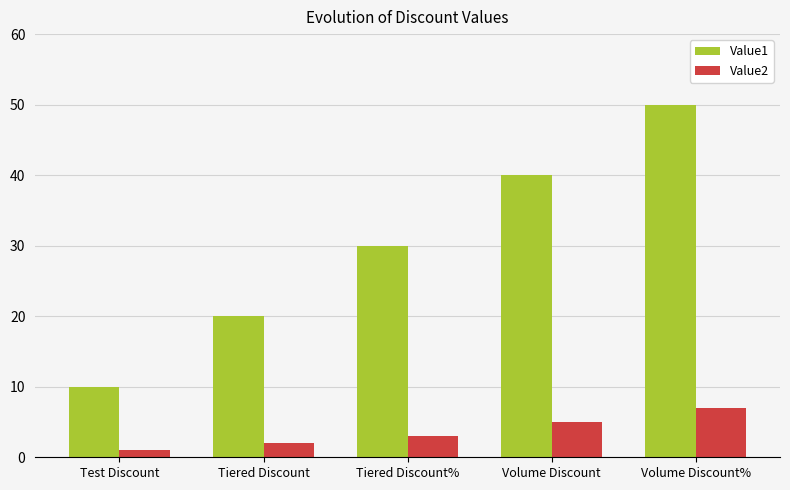

Which category has the highest value across all series?

Volume Discount%